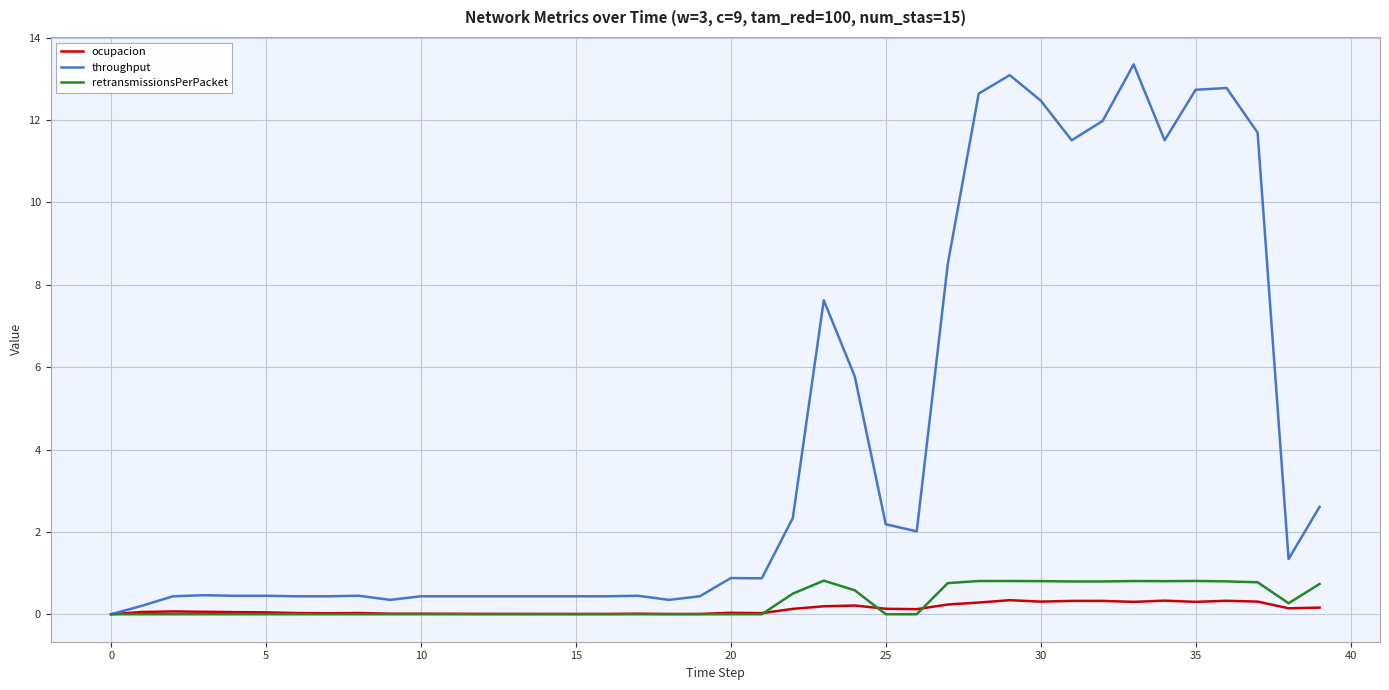

Which series has the largest range (max minus min)?

throughput